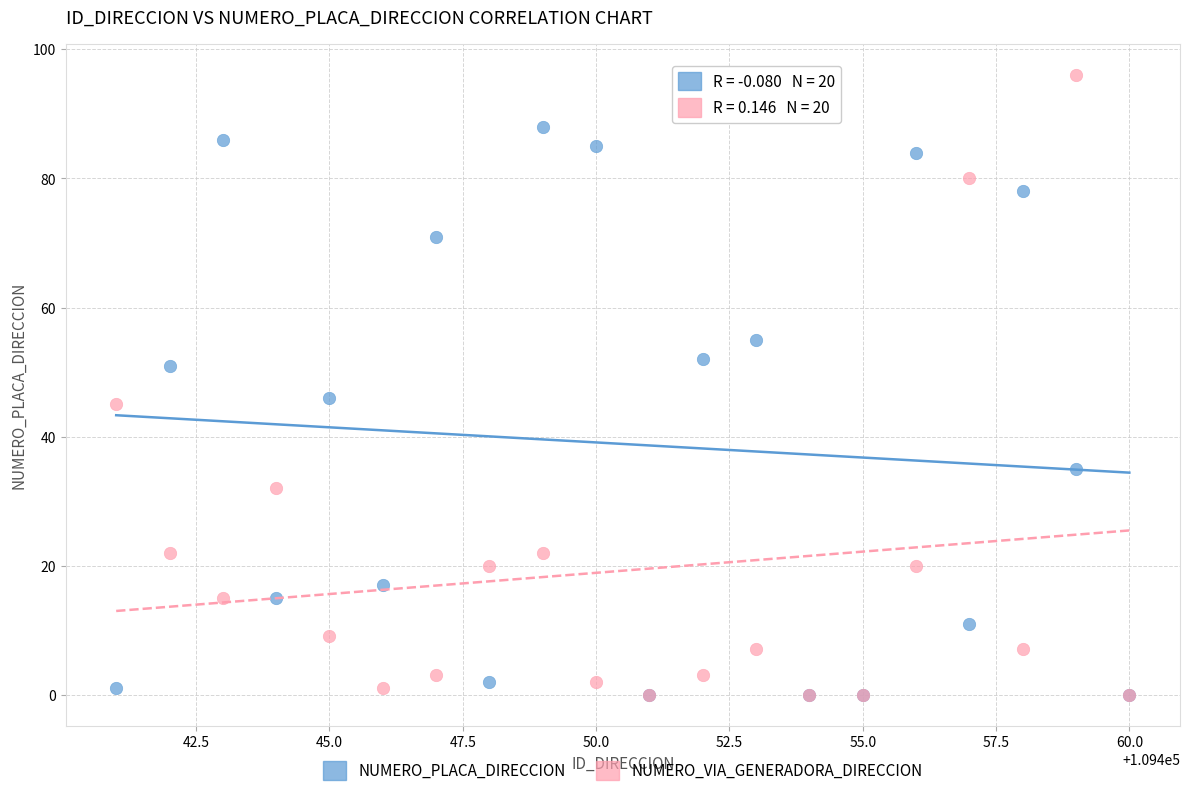

What are all the series names shown in the legend?

NUMERO_PLACA_DIRECCION, NUMERO_VIA_GENERADORA_DIRECCION